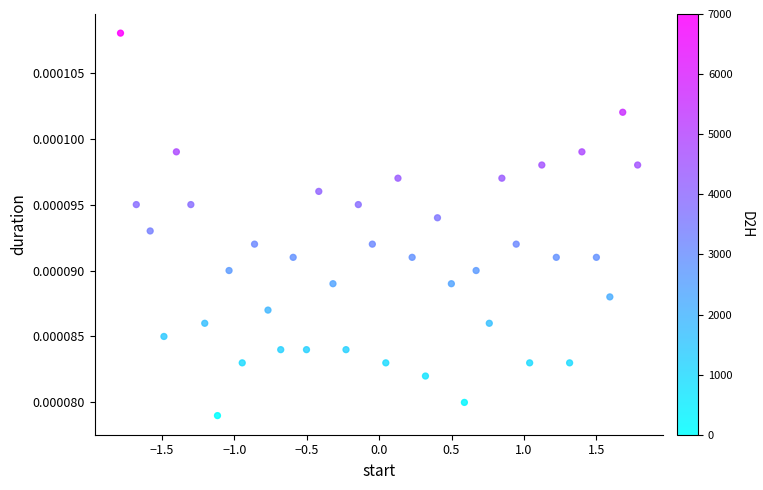

What is the range of X values (max minus min)?

3.6